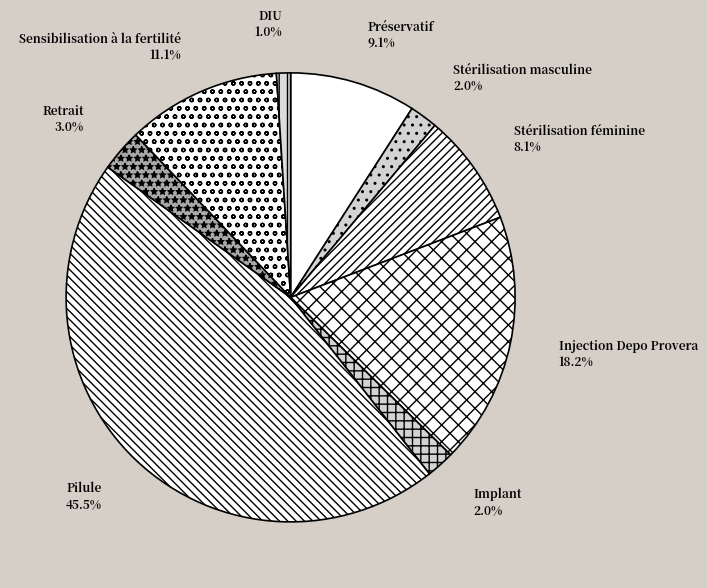

To the nearest percent, what portion does DIU represent?

1%